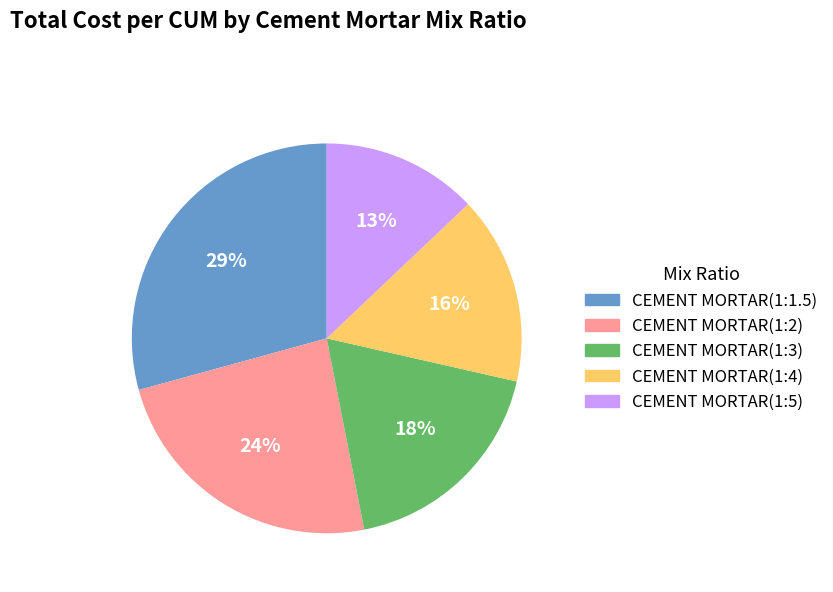

Between CEMENT MORTAR(1:1.5) and CEMENT MORTAR(1:2), which is larger?

CEMENT MORTAR(1:1.5)